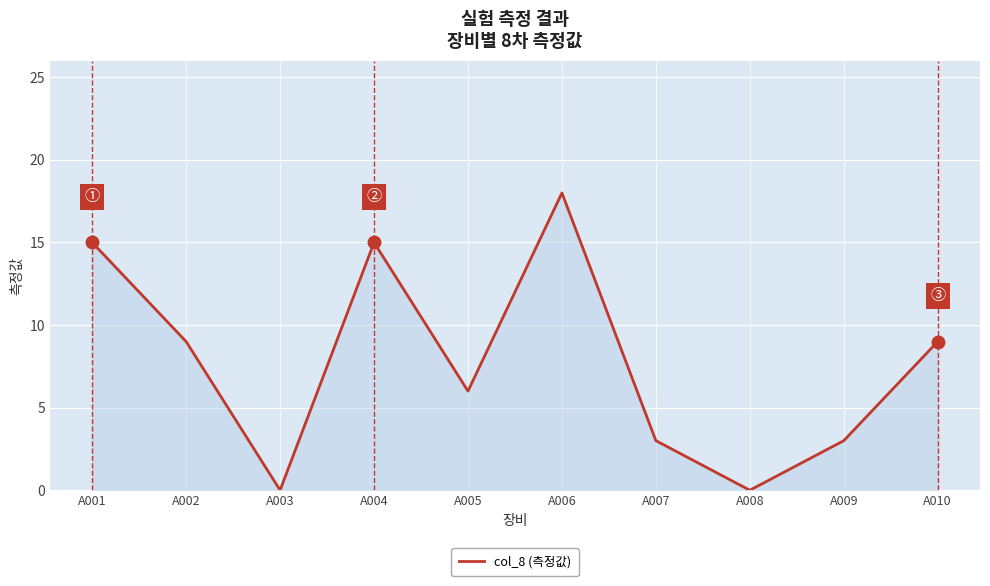

How many values are below 9?

5